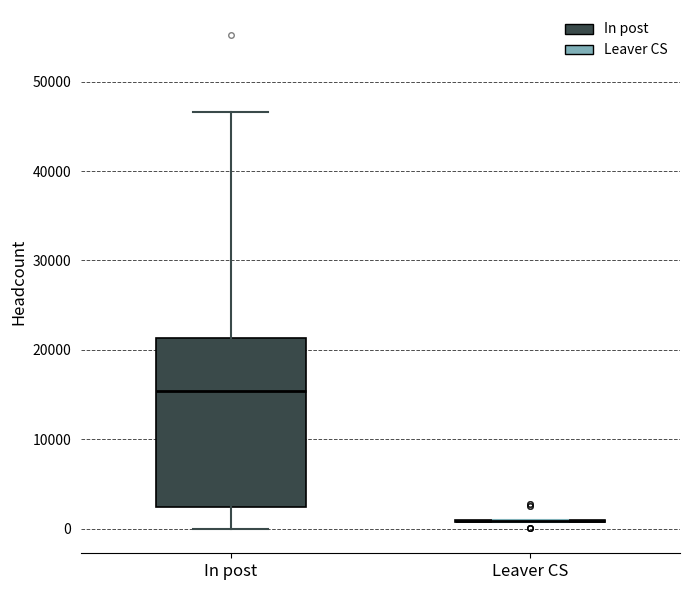

Reading left to right, transcribe this box plot: for each box, give where its median line is, the range the box spans, and where its two whiskers end, as read against the y-axis. The values are not printed on the chart, so give them approximately, as read against the axis.

In post: median 15000, box 2000 to 21000, whiskers 0 to 47000
Leaver CS: box collapsed to a line at 1000, whiskers 1000 to 1000